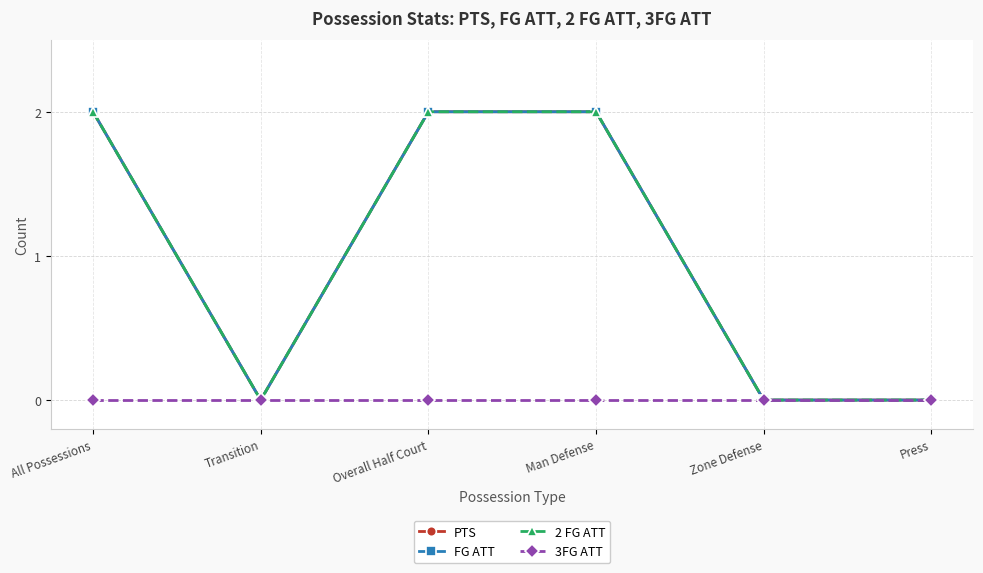

How many lines are shown in the chart?

4